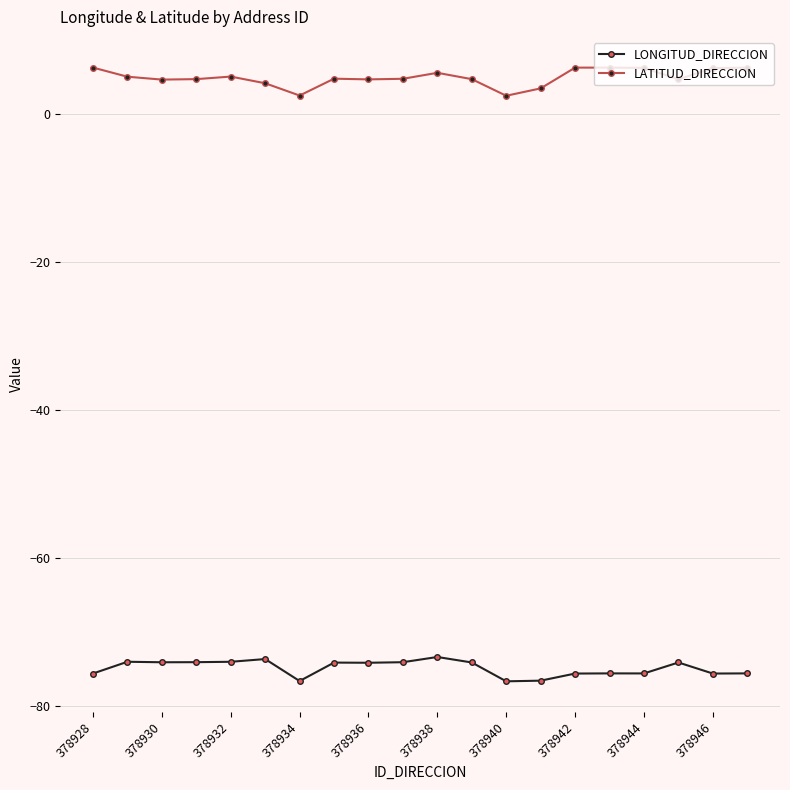

Which series has the largest total across all categories?

LATITUD_DIRECCION